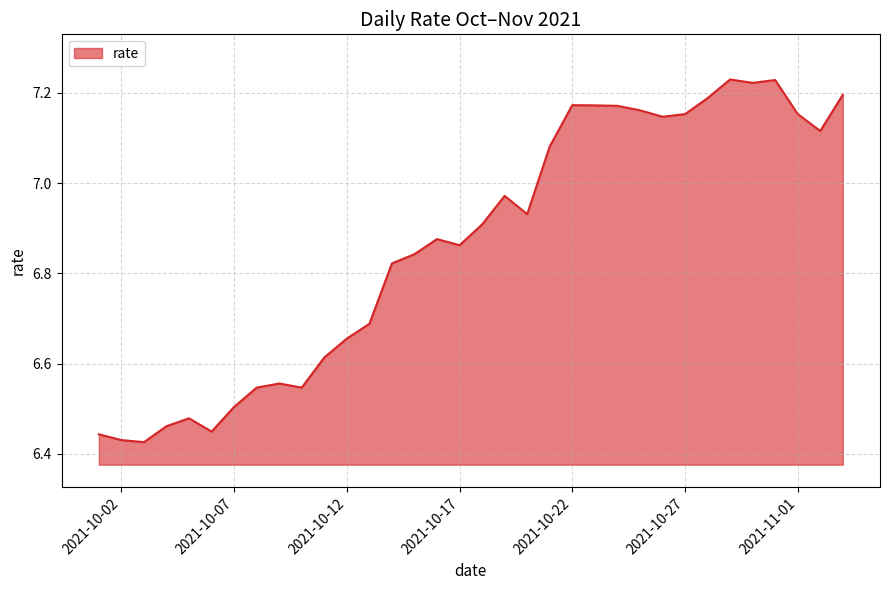

What is the difference between the maximum and minimum values?

0.8